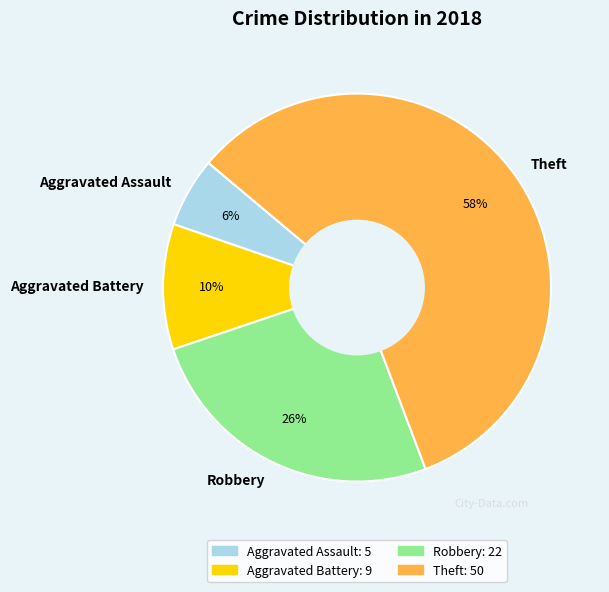

How many segments does this pie chart have?

4